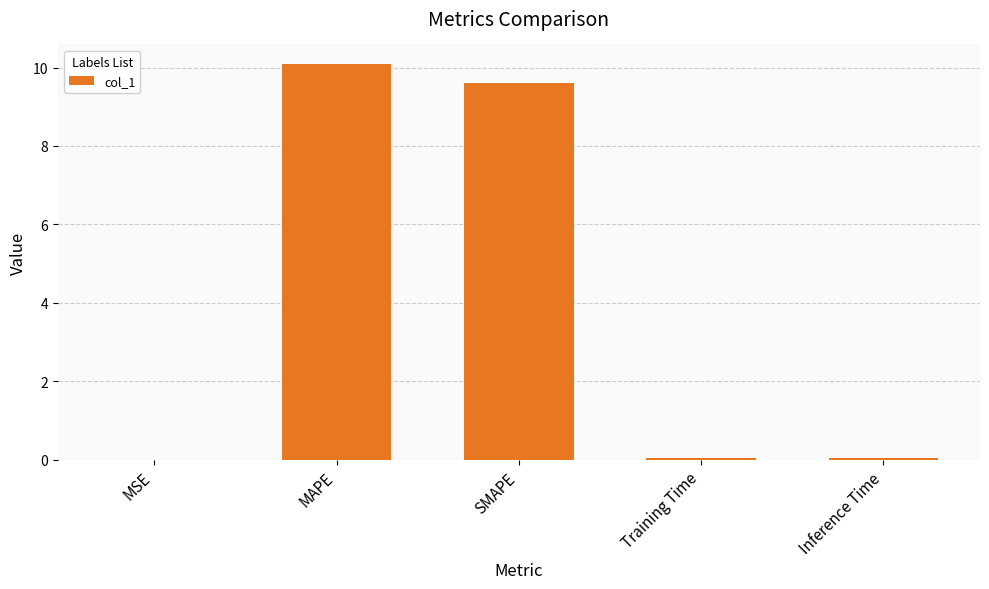

What is the greatest value displayed?

10.1